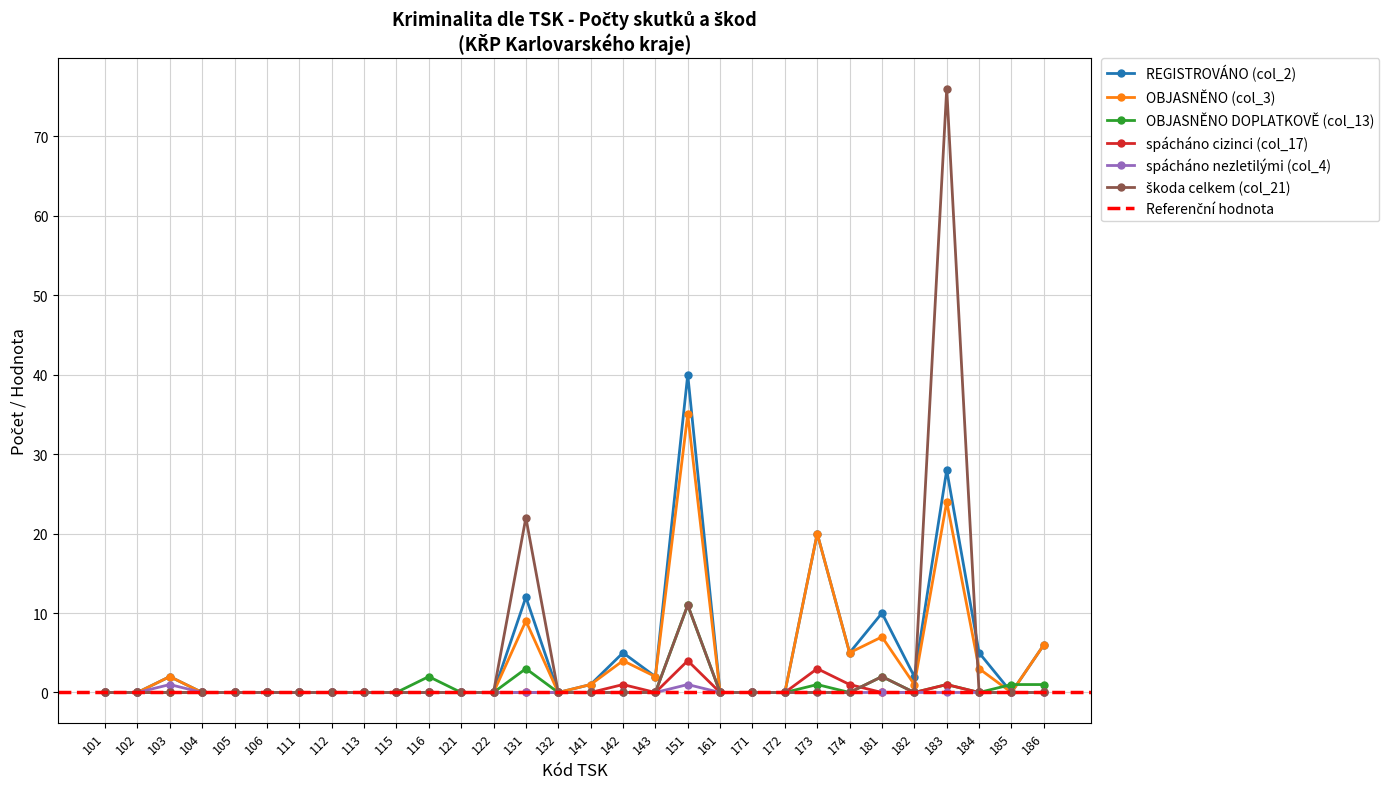

Between 131 and 141, which is larger?

131